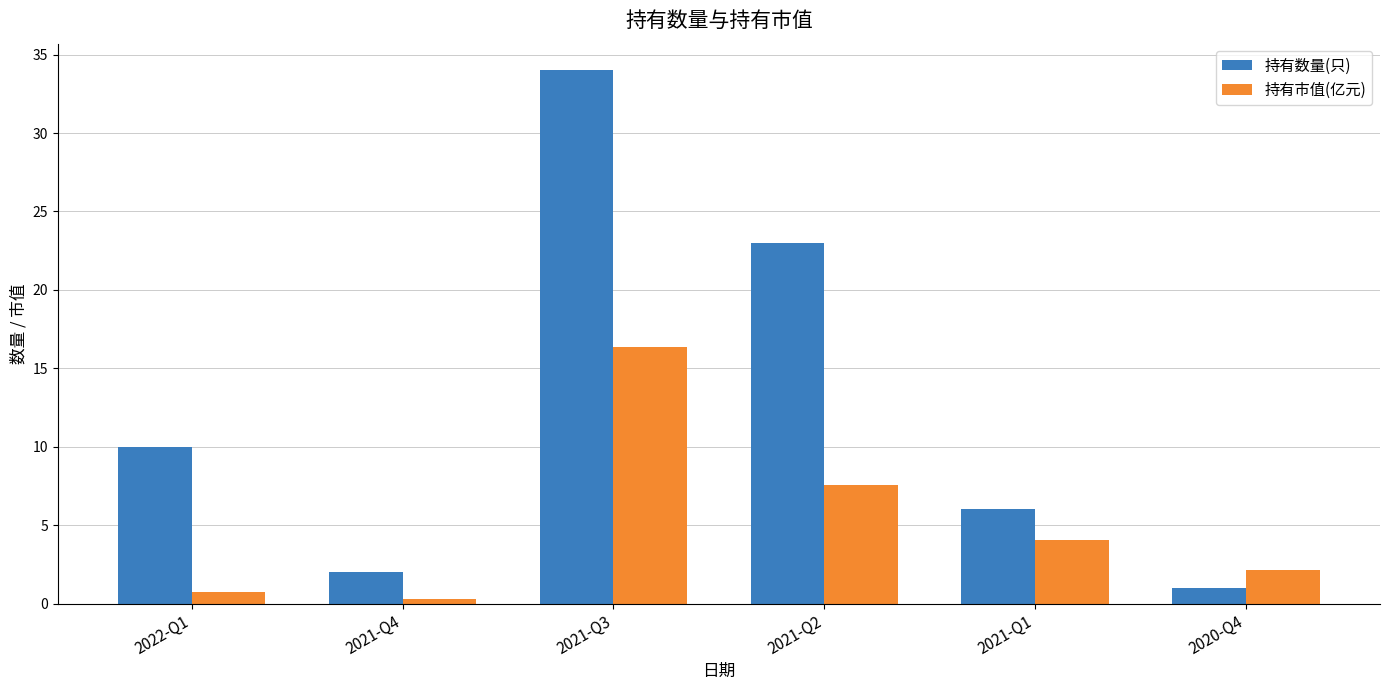

What are all the series names shown in the legend?

持有数量(只), 持有市值(亿元)